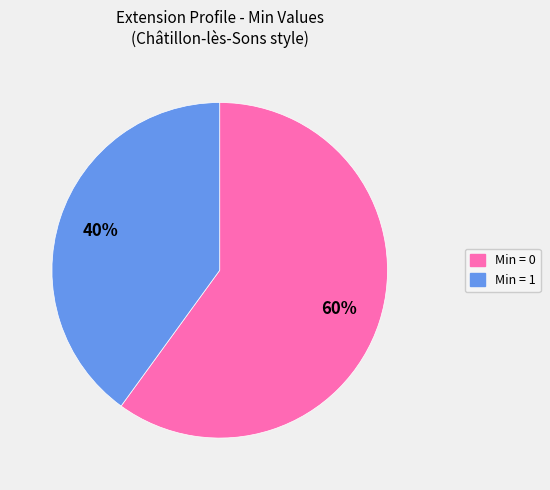

To the nearest percent, what is the difference between the largest and smallest slice percentages?

20%